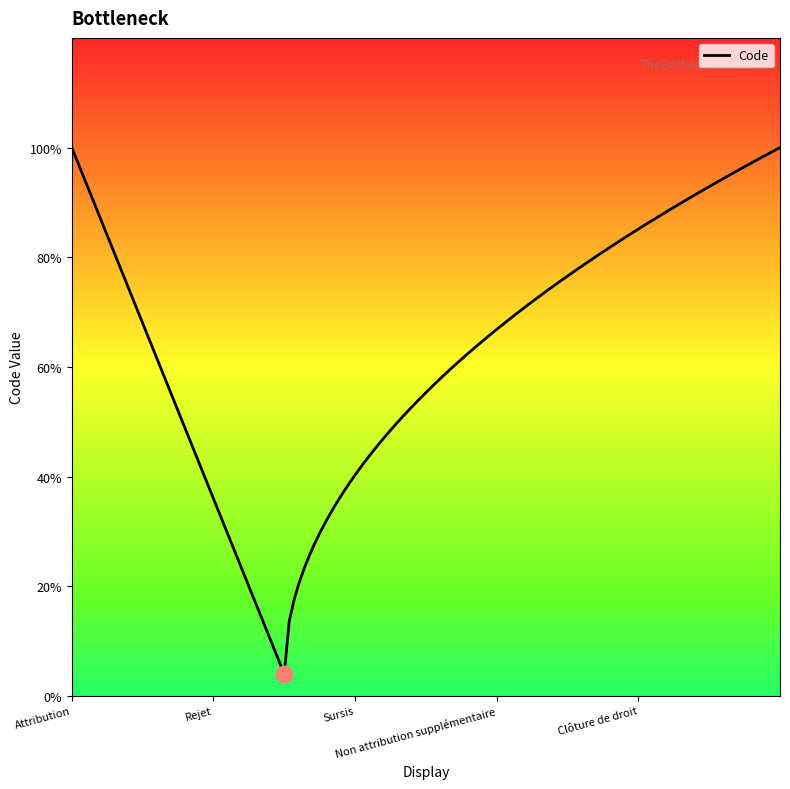

What is the label of the 3rd point from the right?

Sursis